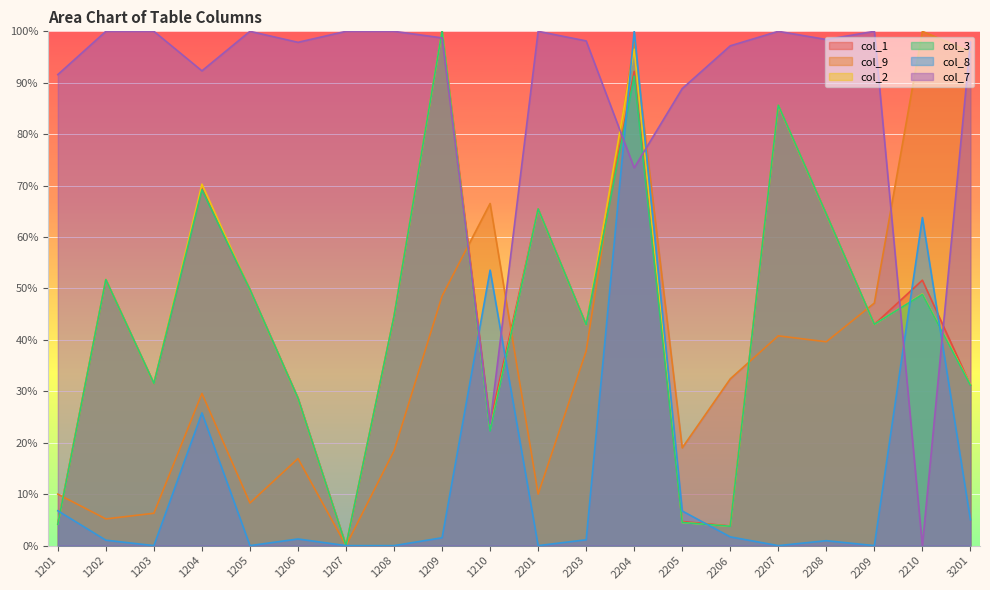

Reading left to right, what are all the values shown in this chart?

col_1: 4.3	51.7	31.5	69.4	49.8	28.7	0.0	44.6	100.0	23.9	65.4	43.0	92.2	4.7	3.8	85.6	64.5	43.0	51.6	31.2
col_9: 10.0	5.2	6.3	29.6	8.3	16.9	0.0	18.5	48.5	66.5	10.0	37.8	98.0	19.0	32.4	40.8	39.6	47.2	100.0	96.0
col_2: 4.2	51.8	31.5	70.3	49.8	28.6	0.0	44.6	100.0	22.5	65.4	42.9	96.5	4.5	3.8	85.6	64.4	43.0	48.9	31.3
col_3: 4.2	51.7	31.5	69.2	49.8	28.7	0.0	44.6	100.0	22.3	65.5	42.9	91.3	4.5	3.8	85.6	64.4	43.0	48.9	31.2
col_8: 6.8	1.1	0.0	25.8	0.0	1.3	0.0	0.0	1.5	53.6	0.0	1.1	100.0	6.7	1.7	0.0	1.0	0.0	63.8	5.0
col_7: 91.6	100.0	100.0	92.3	100.0	97.9	100.0	100.0	98.7	23.7	100.0	98.1	73.5	88.9	97.2	100.0	98.4	100.0	0.0	97.9